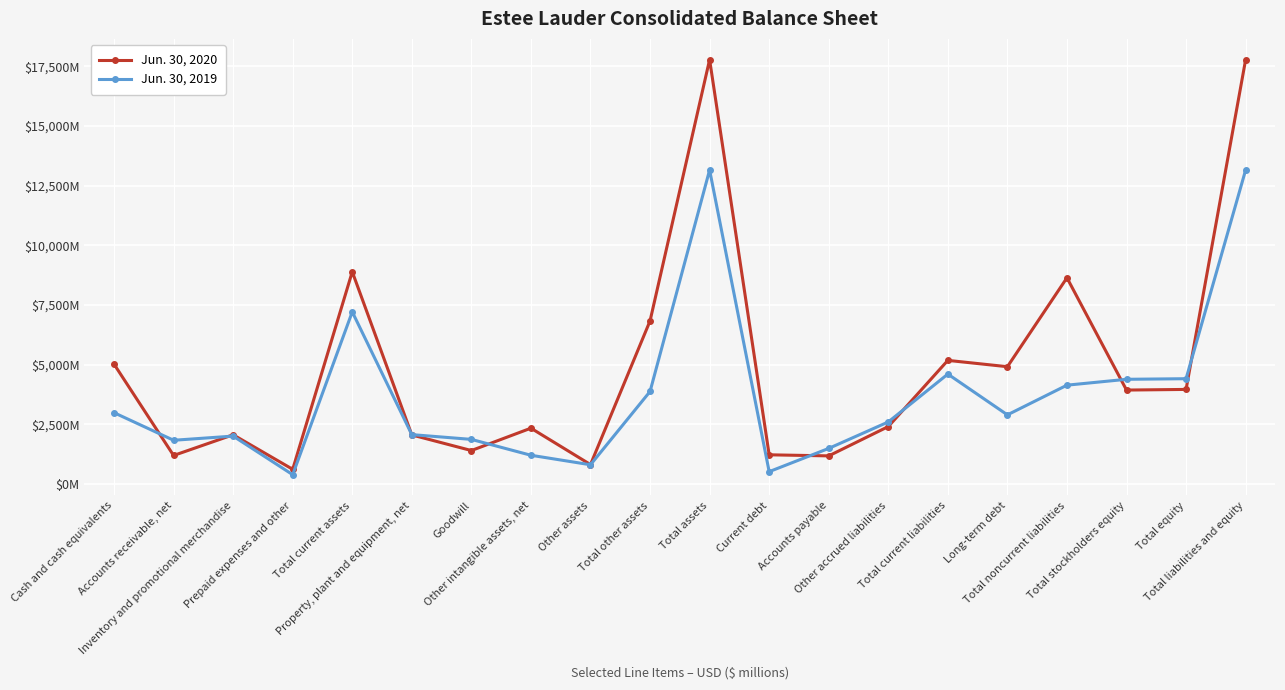

What are all the series names shown in the legend?

Jun. 30, 2020, Jun. 30, 2019